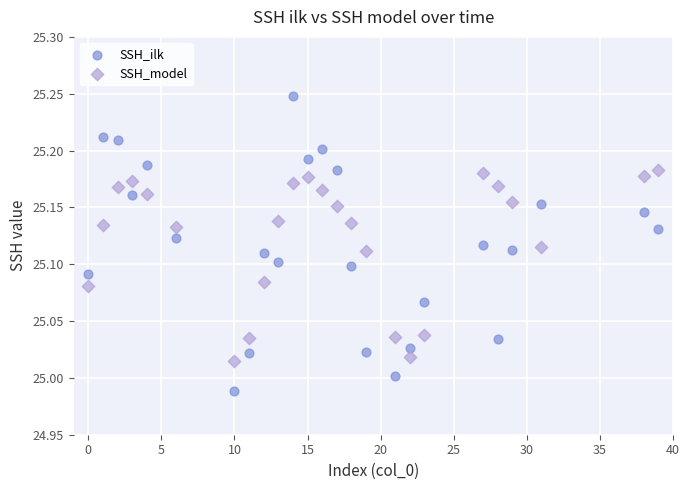

Across all data points, what is the range of Y values (max minus min)?

0.3